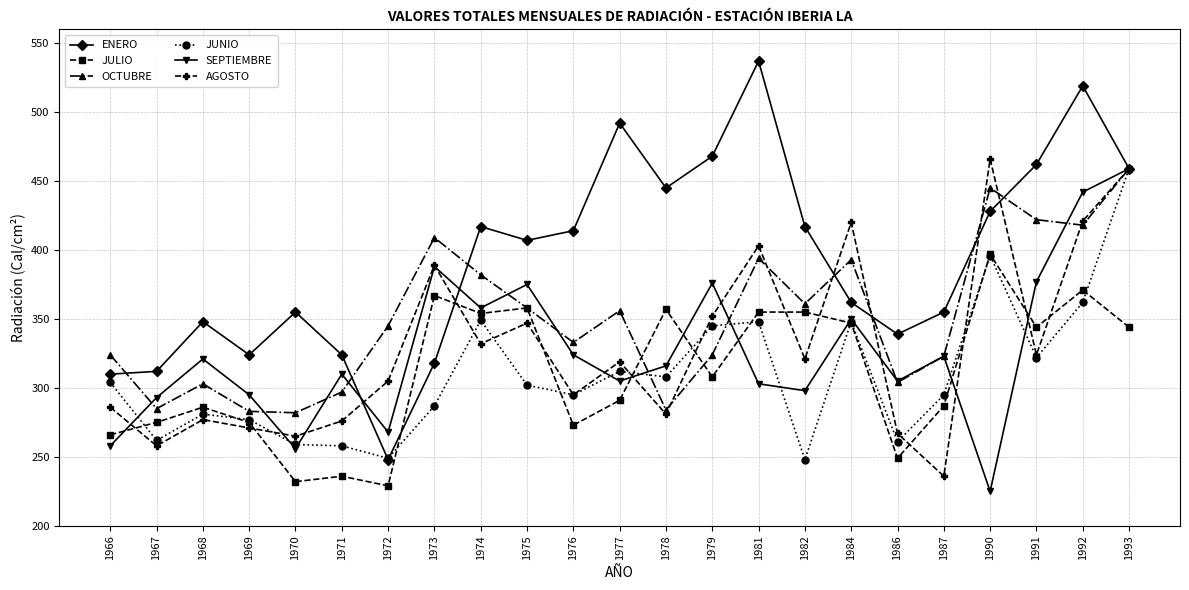

True or false: JUNIO has more than 0 interior local peaks.

True